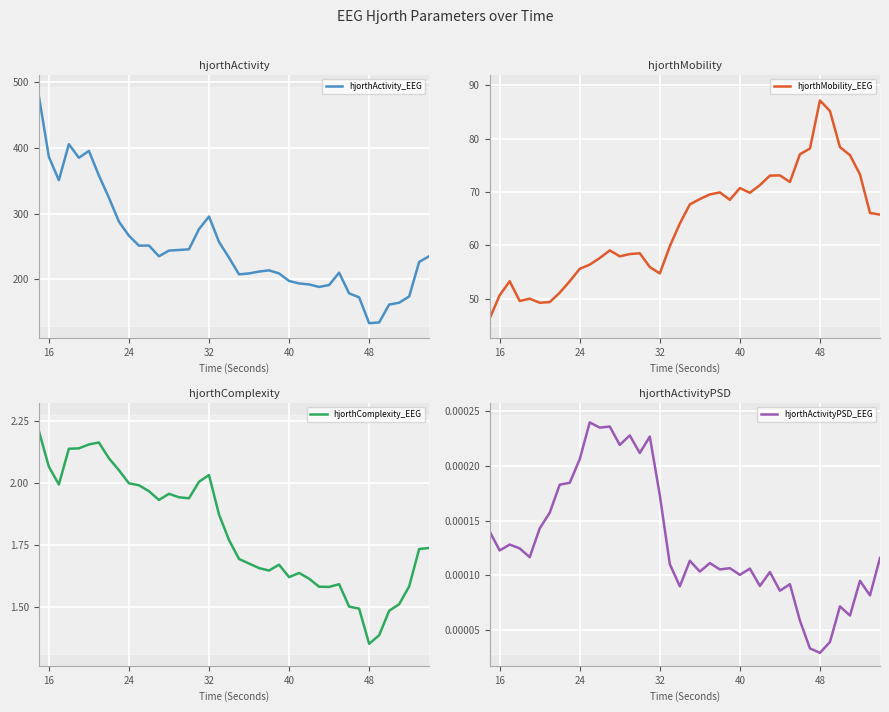

What is the maximum value for hjorthActivity_EEG?

479.0